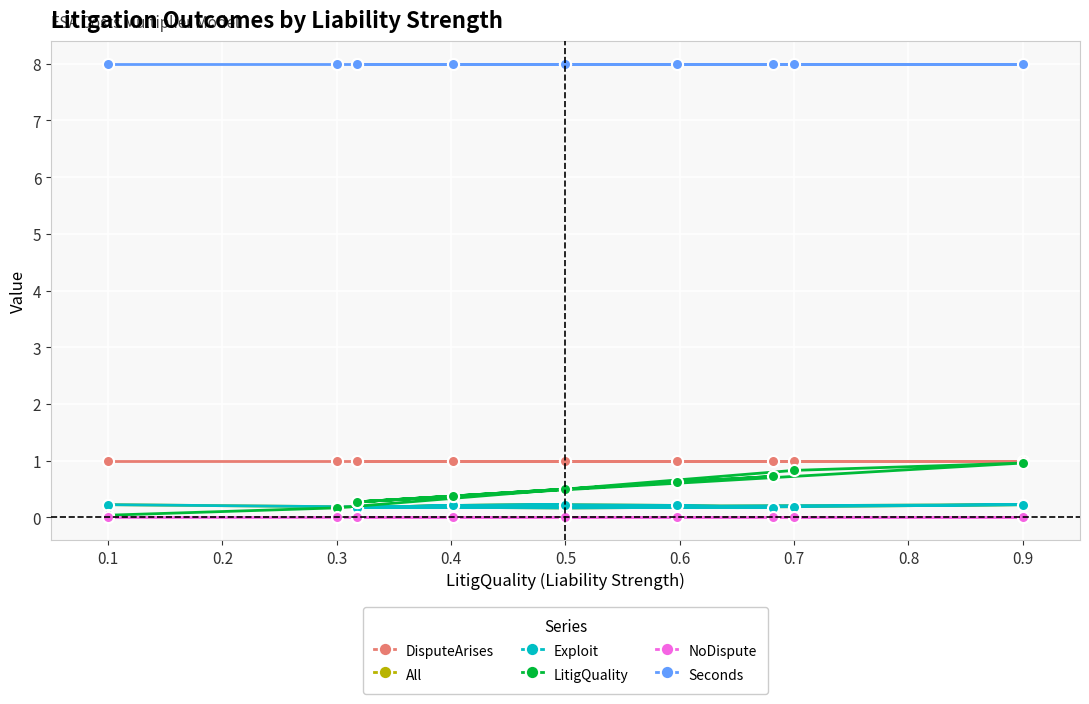

What are all the series names shown in the legend?

DisputeArises, All, Exploit, LitigQuality, NoDispute, Seconds